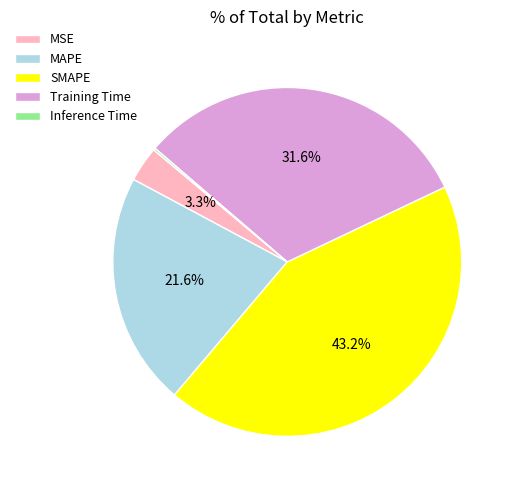

Which slice is the largest?

SMAPE